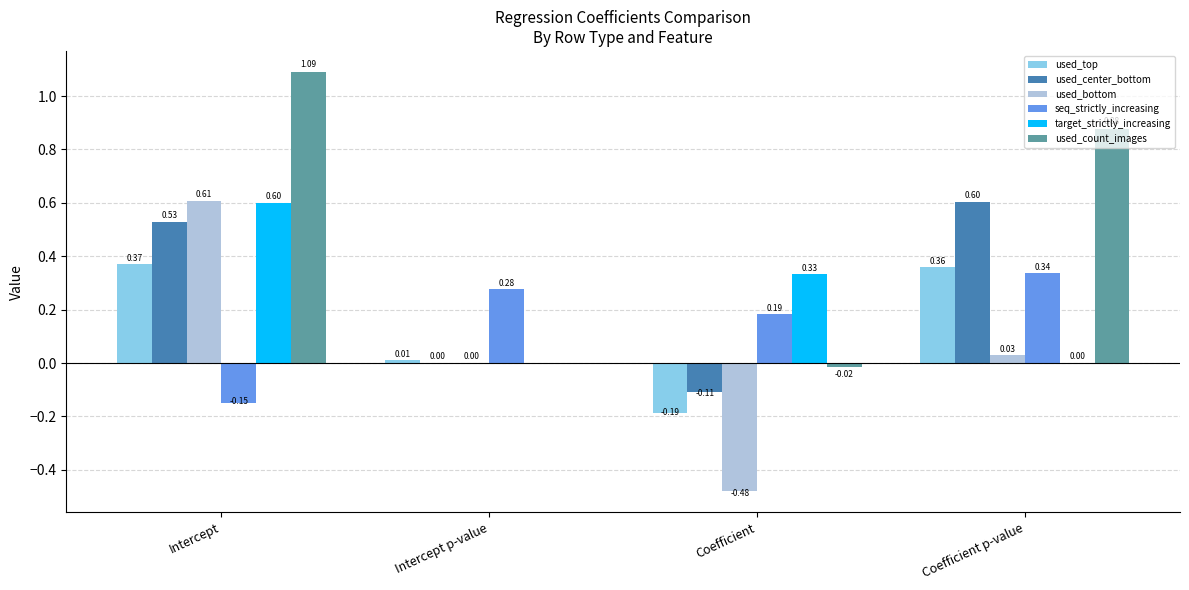

Are the bars grouped side by side (vs. stacked)?

Yes